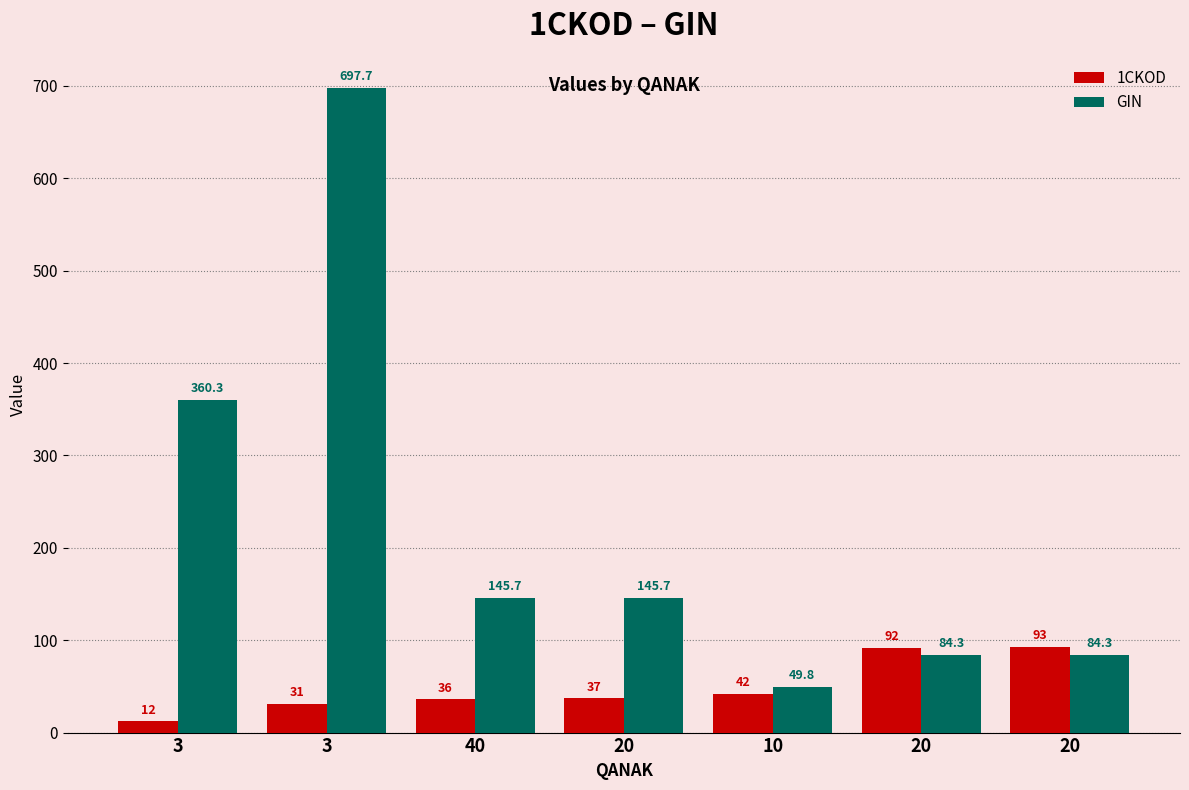

What is the sum of the 1CKOD values at 3 and 20?

49.0